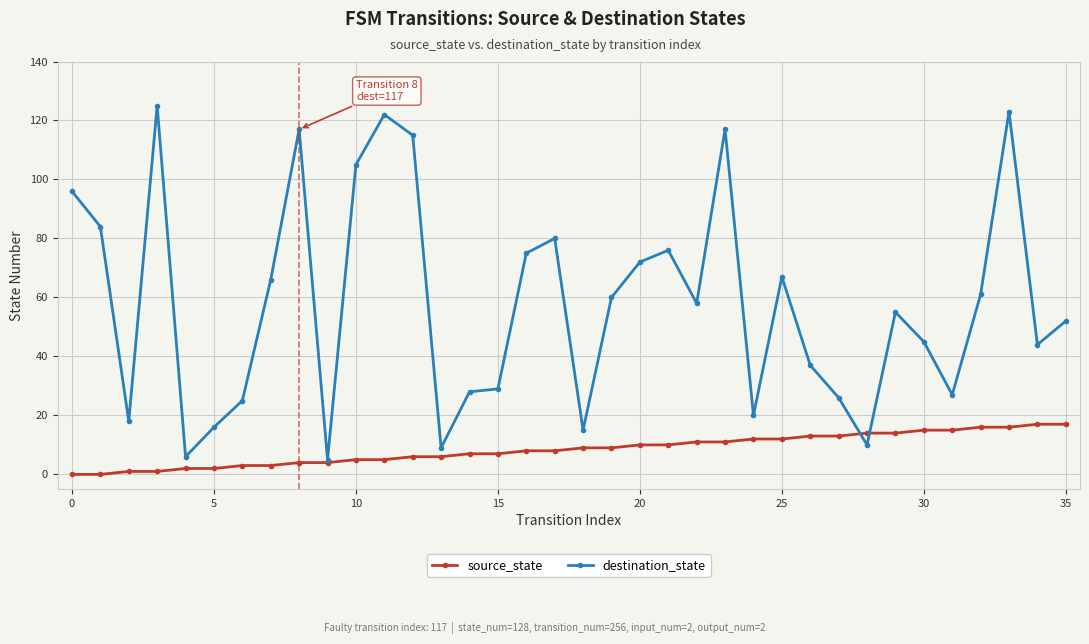

Which series has the largest total across all categories?

destination_state